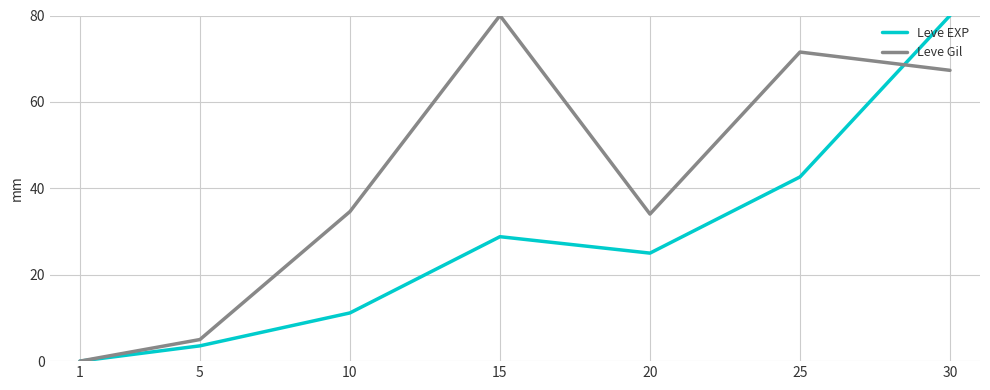

Is the value of Leve Gil at 5 greater than the value of Leve EXP at 1?

Yes